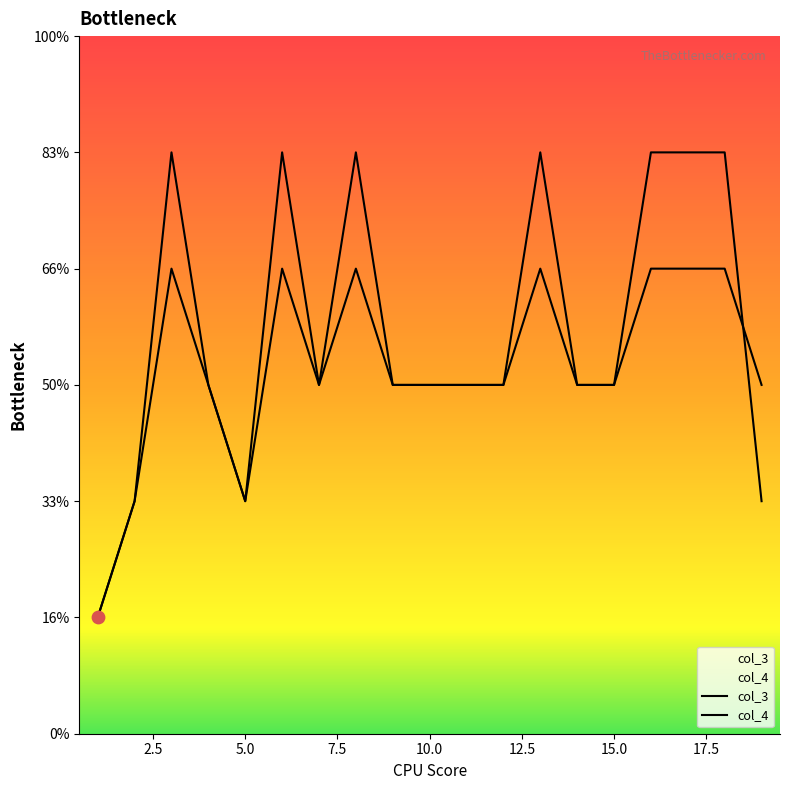

At how many categories does at least one series exceed 4?

7